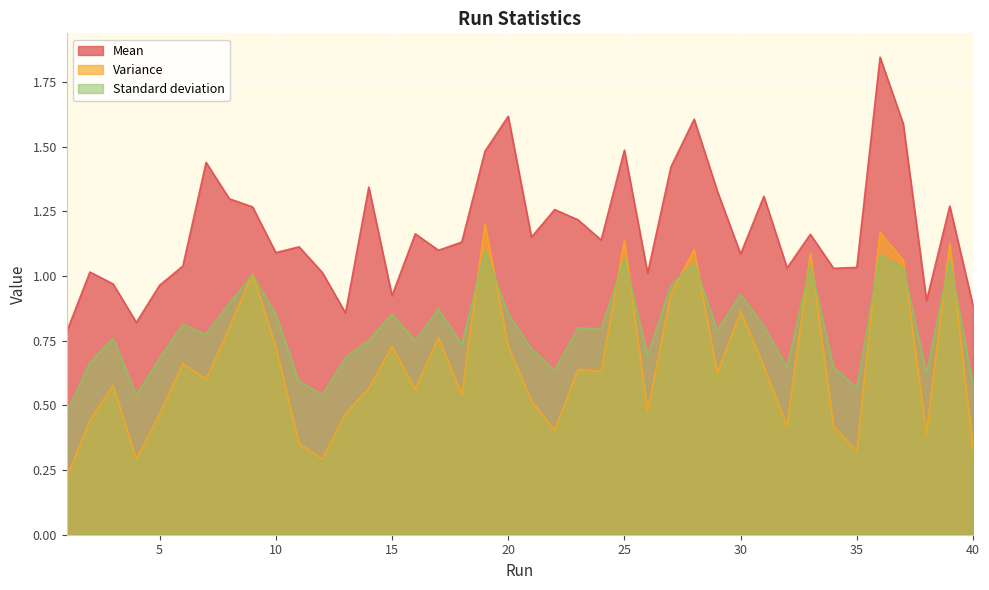

Rank the categories by Standard deviation value from lowest to highest.

1, 4, 12, 35, 40, 11, 38, 22, 34, 32, 2, 5, 13, 26, 21, 18, 16, 14, 3, 7, 29, 24, 23, 31, 6, 10, 15, 20, 17, 8, 30, 27, 9, 37, 33, 28, 39, 25, 36, 19